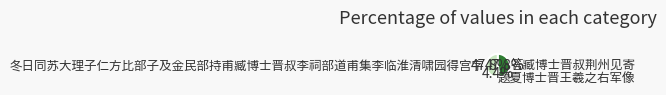

Does 题夏博士晋王羲之右军像 represent more than half of the total?

No